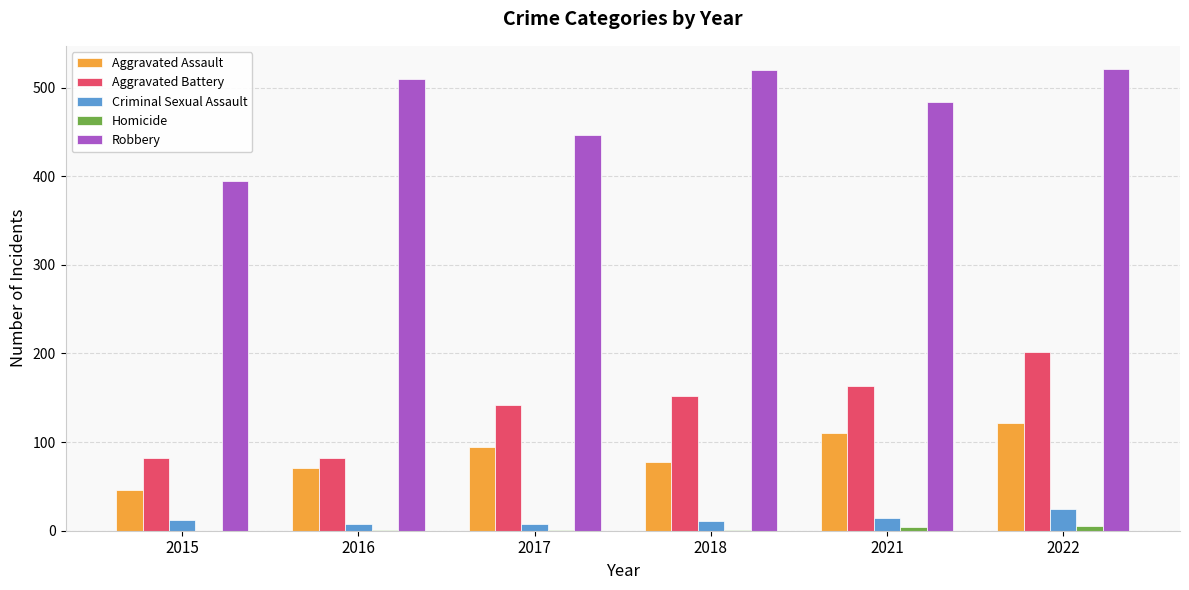

What is the spread (max minus min) of values at 2022?

516